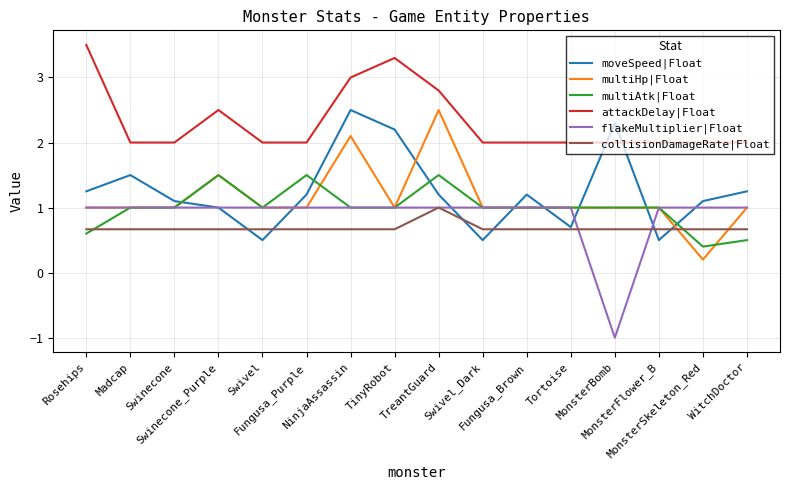

What is the smallest value displayed?

-1.0